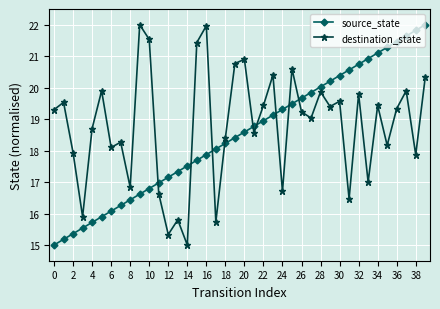

What is the average value of the destination_state series?

18.8